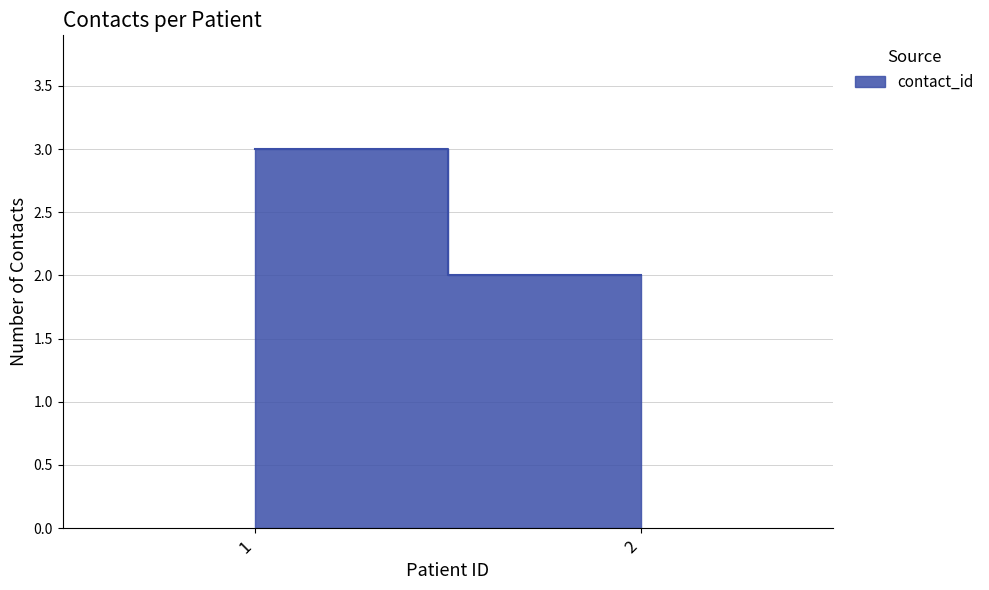

Rank the categories by value from lowest to highest.

2, 1